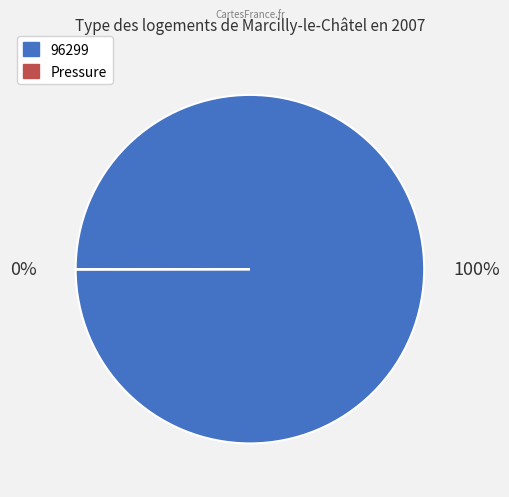

Is it true that 96299 is 100% of the pie?

True